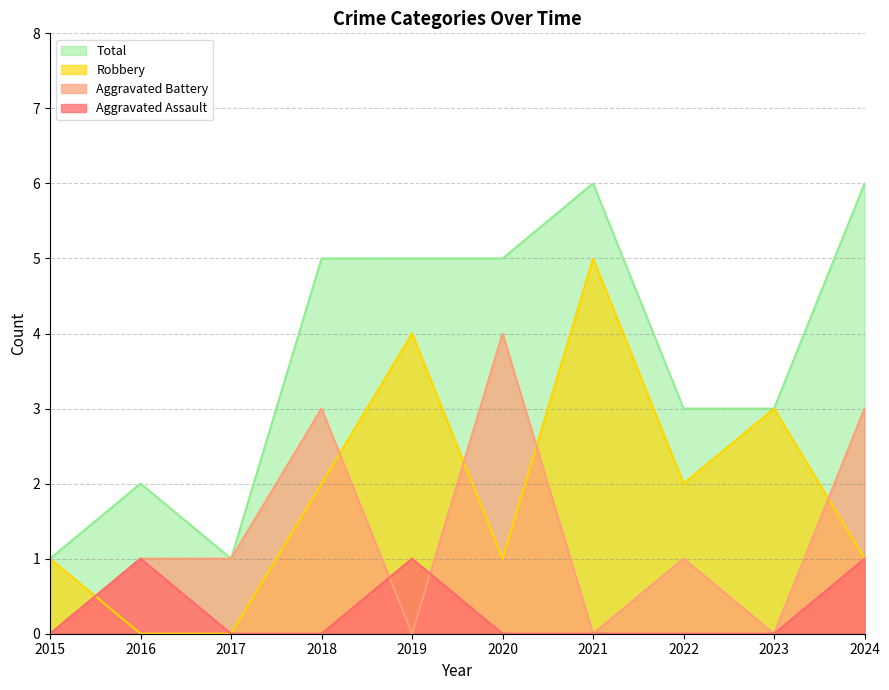

At how many categories does at least one series exceed 3?

5